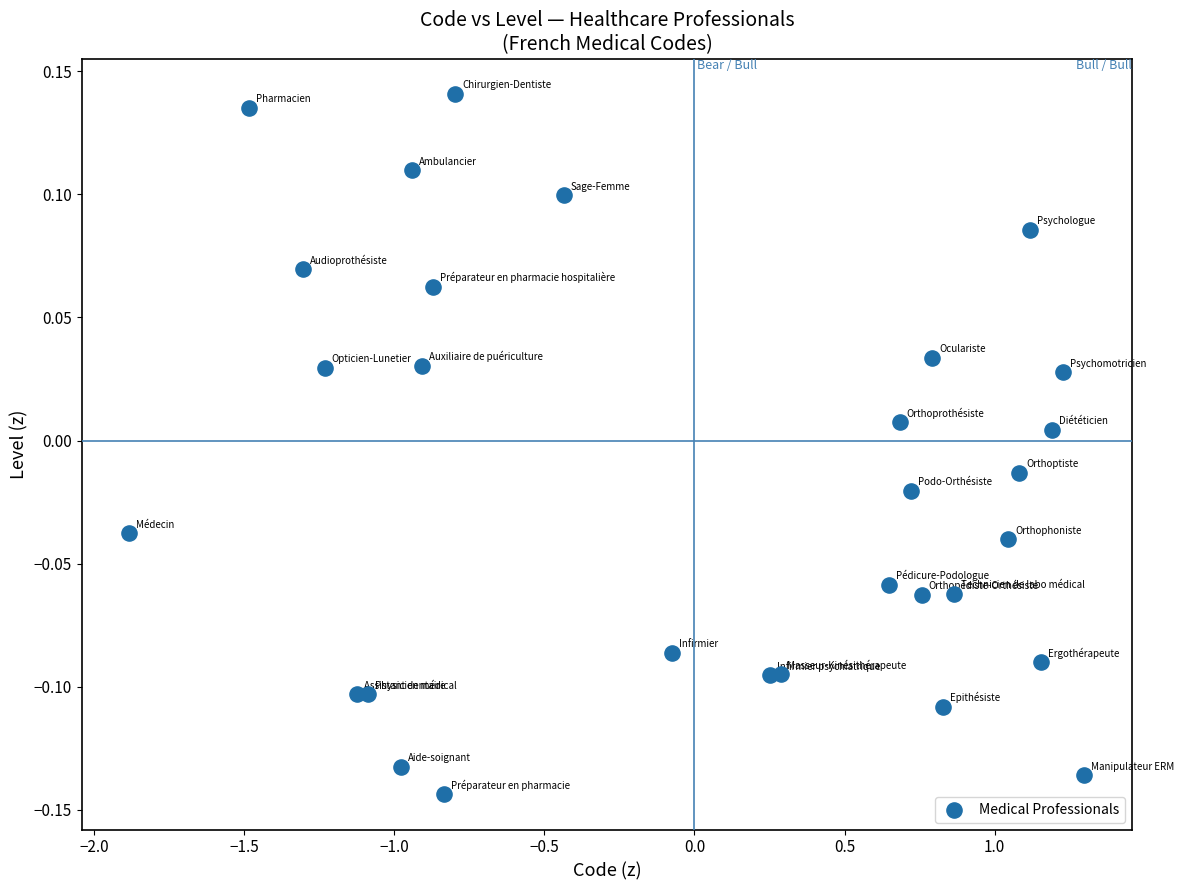

What is the range of Y values (max minus min)?

0.3